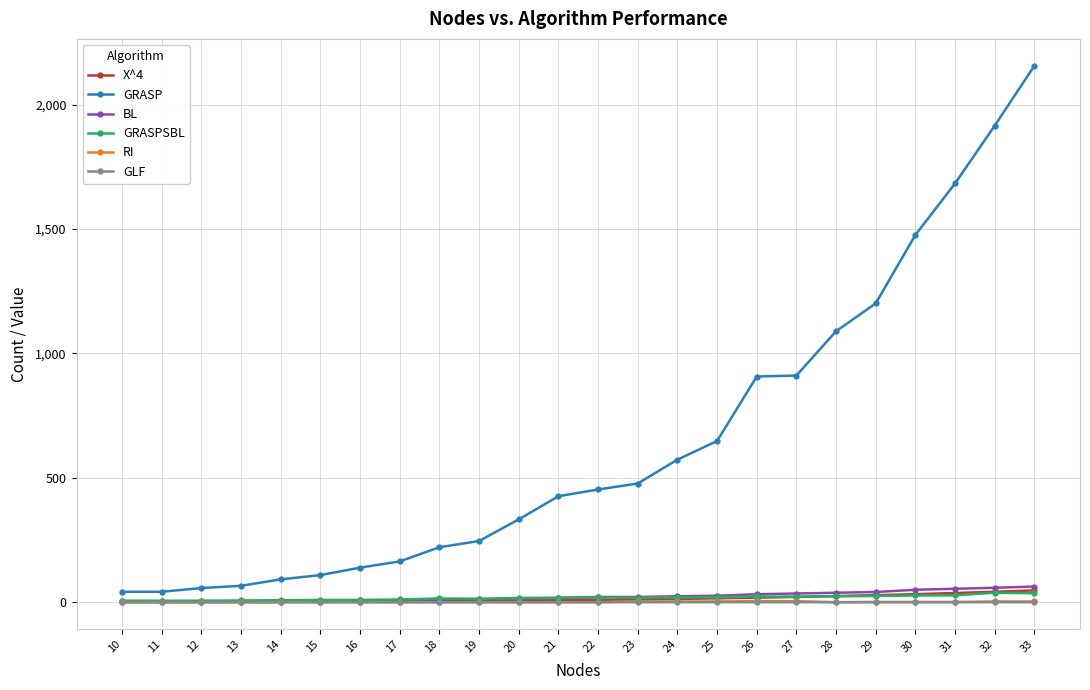

Which series changed the most between 12 and 33?

GRASP